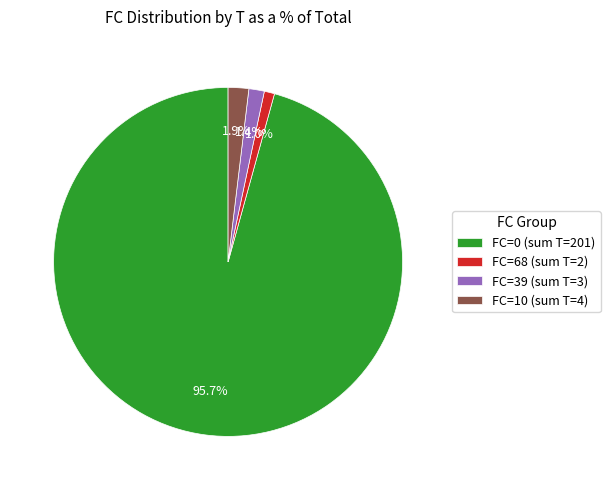

Which has a higher value, FC=10 (sum T=4) or FC=0 (sum T=201)?

FC=0 (sum T=201)